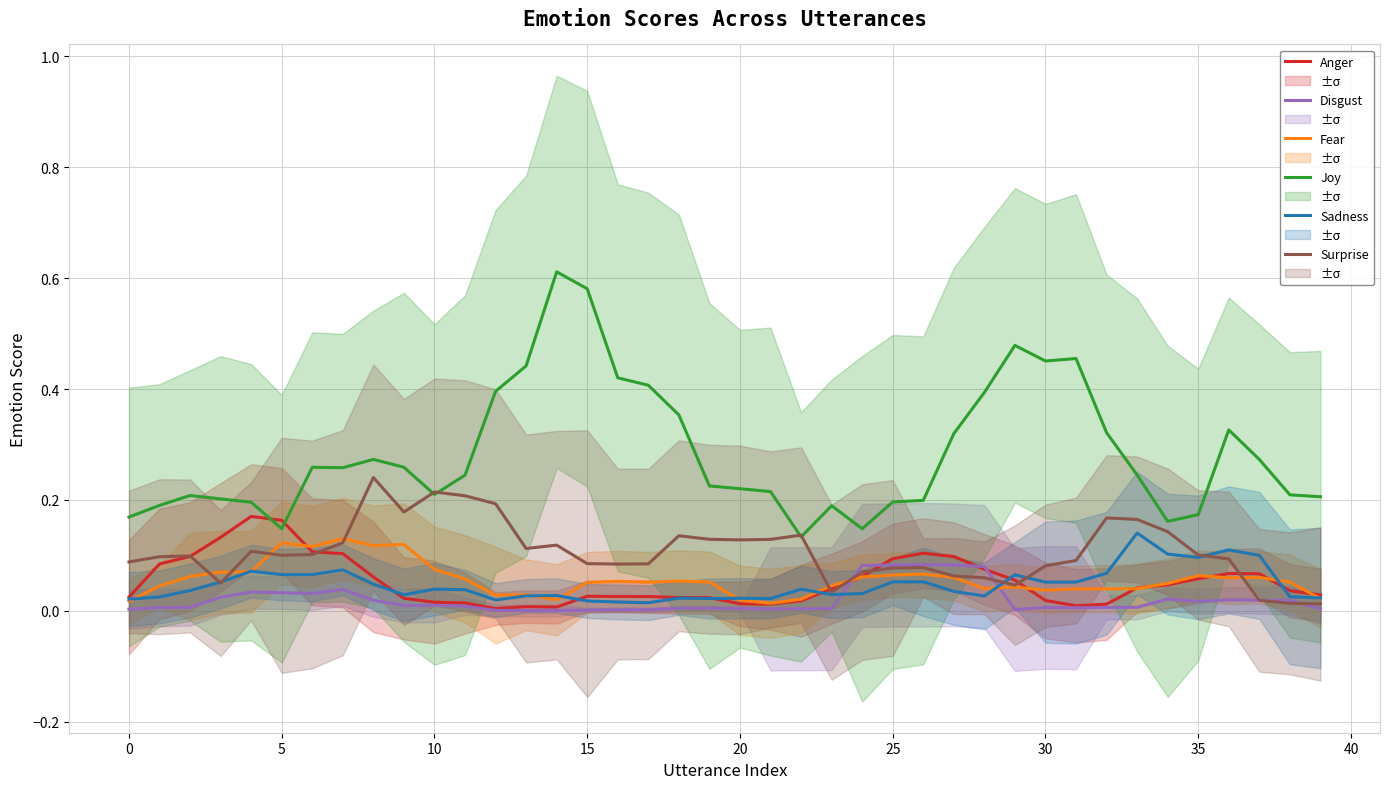

After their last crossing, which series has the higher values: Joy or Anger?

Joy